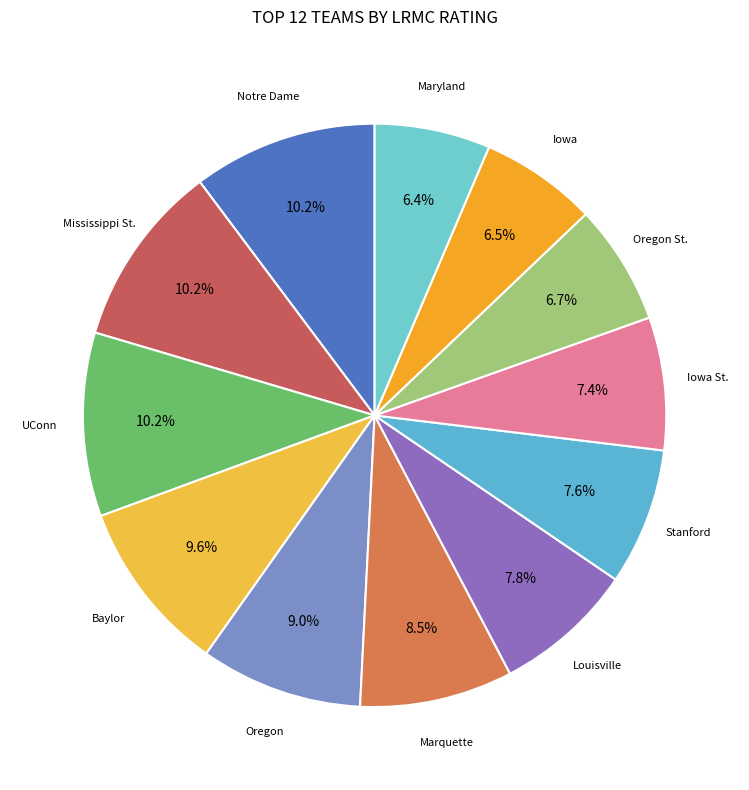

What is the smallest slice in the pie chart?

Maryland